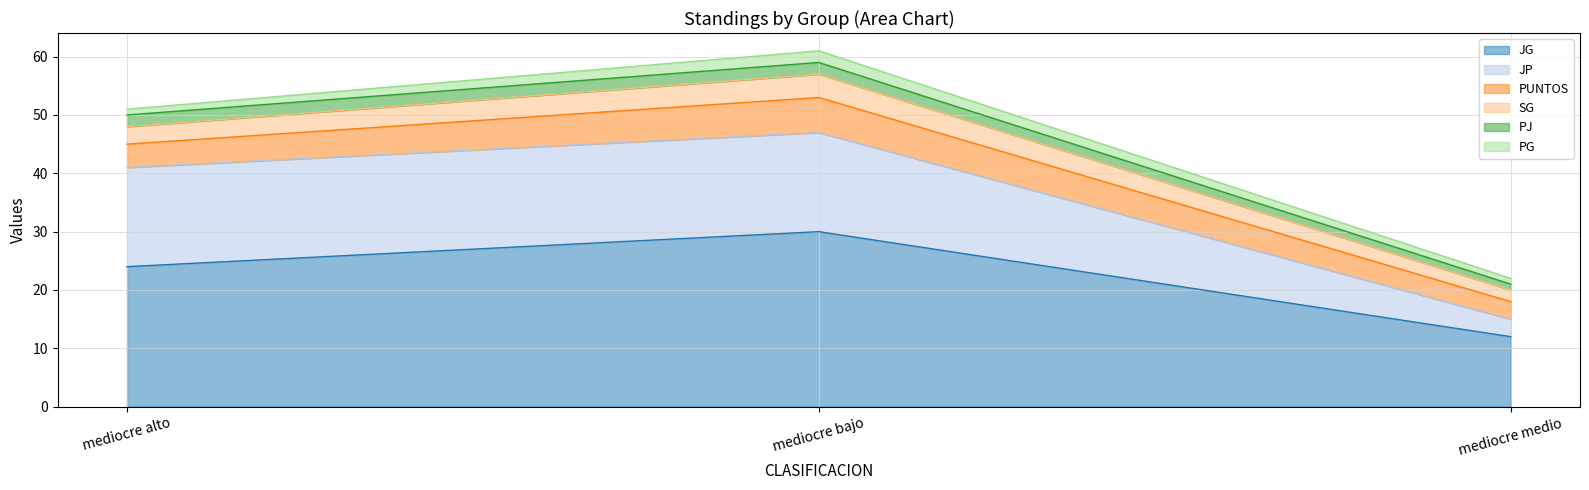

What position from the left is mediocre alto?

1